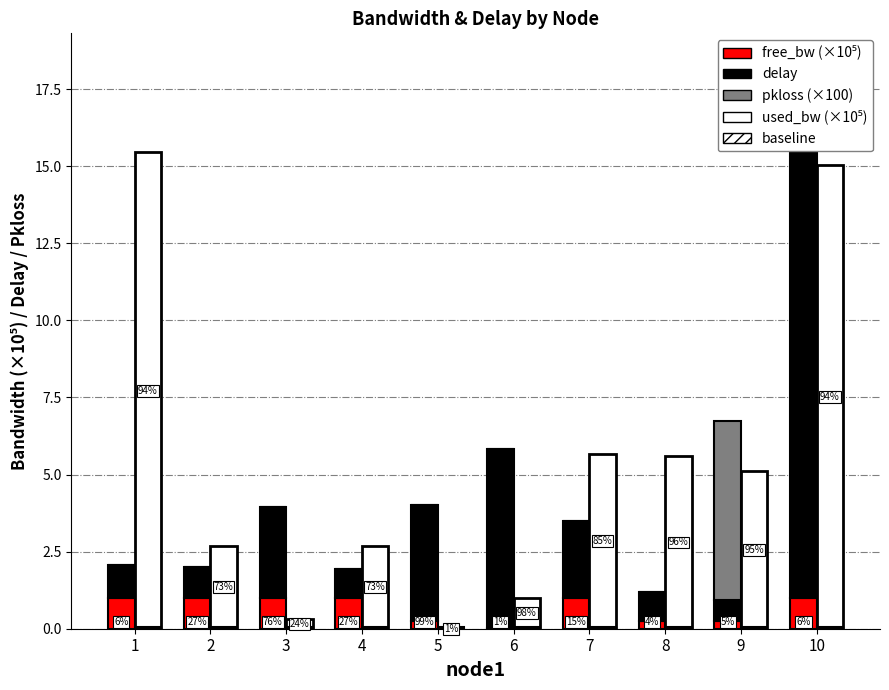

List the labels in order of baseline value, largest first.

1, 2, 3, 4, 5, 6, 7, 8, 9, 10